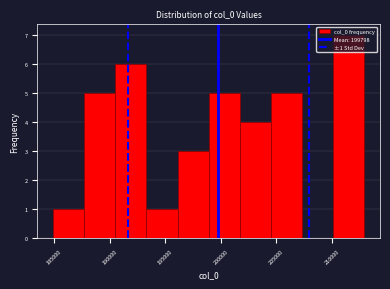

Over which range of the x-axis is the bar tallest?

210000 to 213000